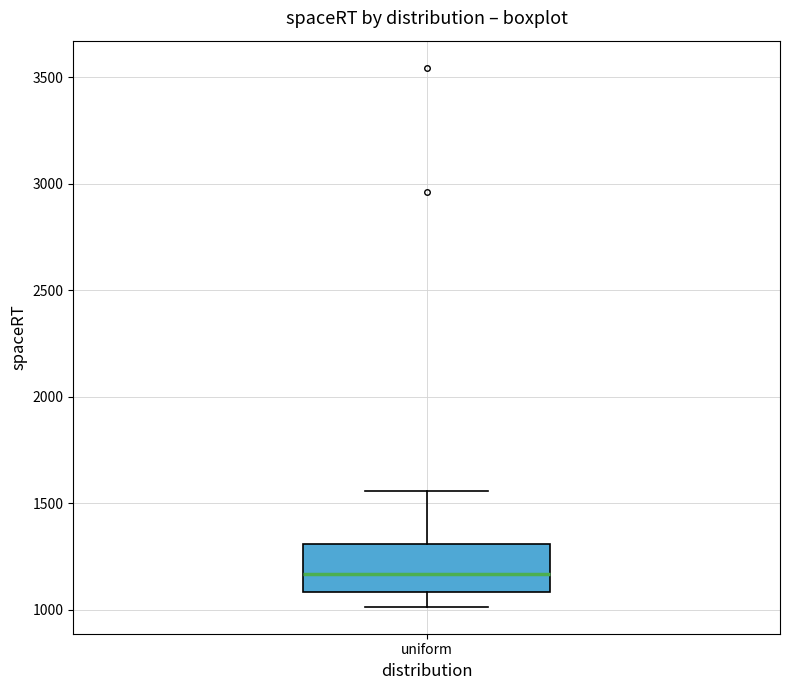

Where does the median line of the box for uniform sit on the y-axis? The values are not printed on the chart, so give them approximately, as read against the axis.

1150